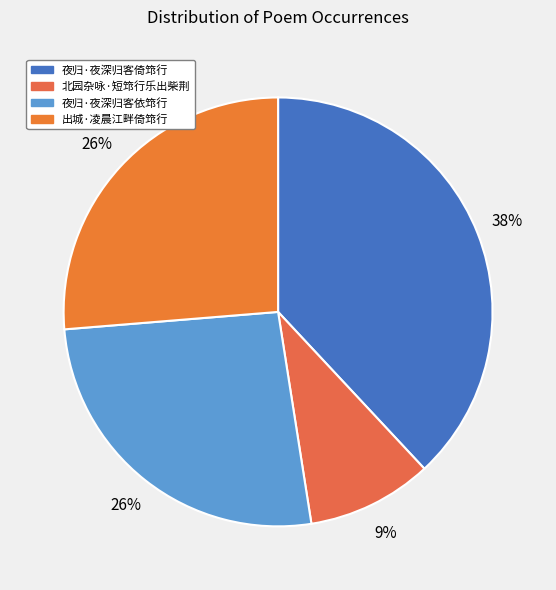

The 夜归·夜深归客倚筇行 slice represents 24% of the pie. True or false?

False